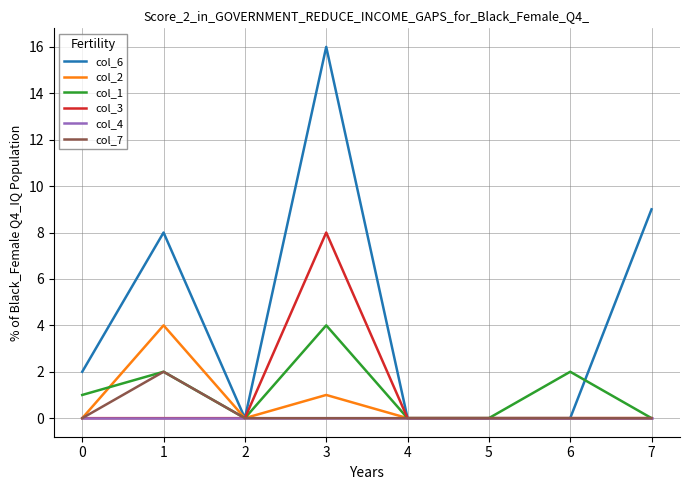

What is the total value across all series at 7?

9